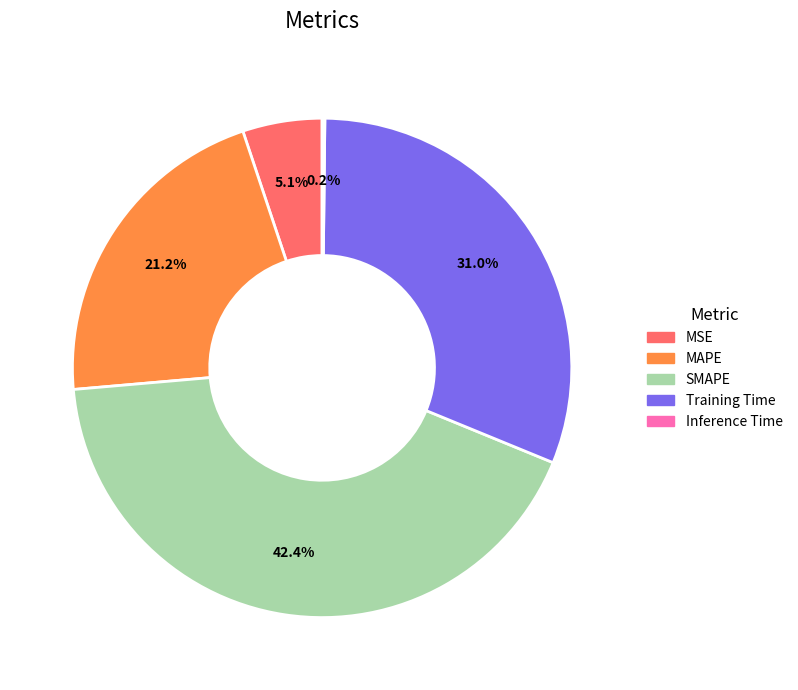

What percentage is NOT represented by MSE?

94.9%